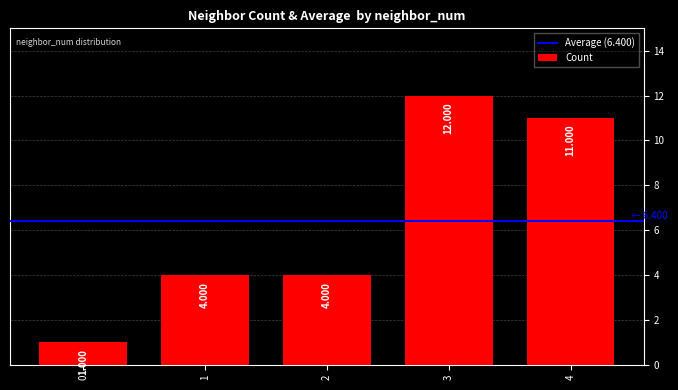

What is the average value?

6